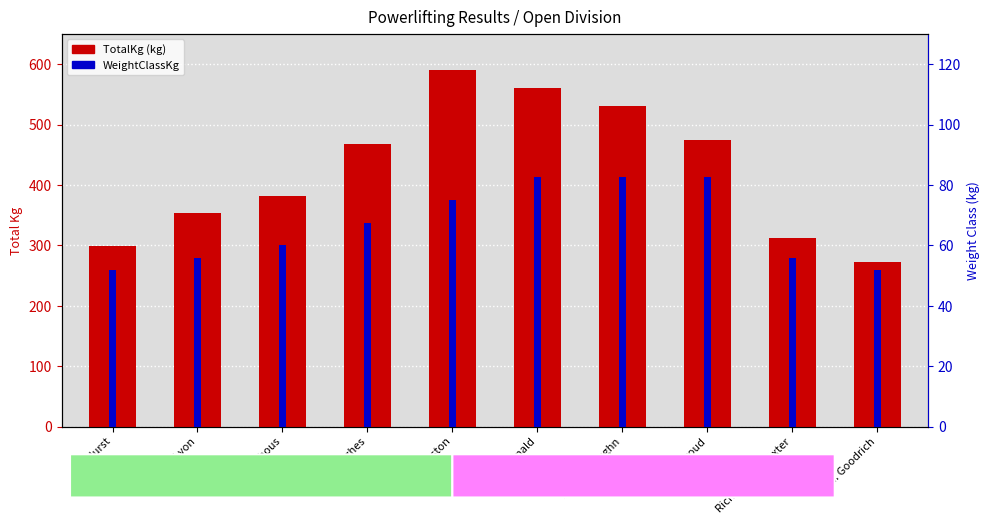

What is the sum of all TotalKg values?

4241.1